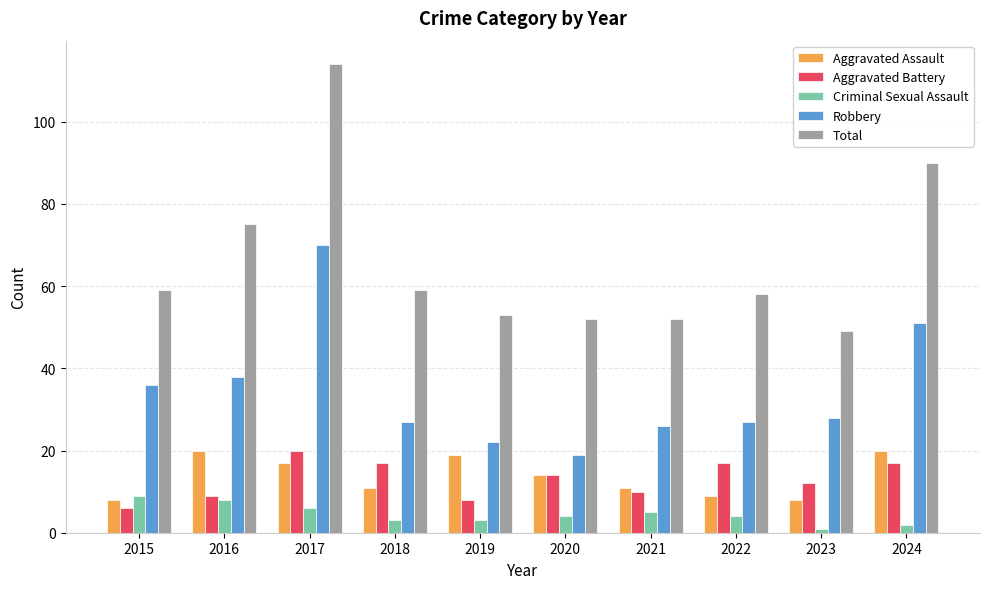

Which series has the widest spread of values?

Total